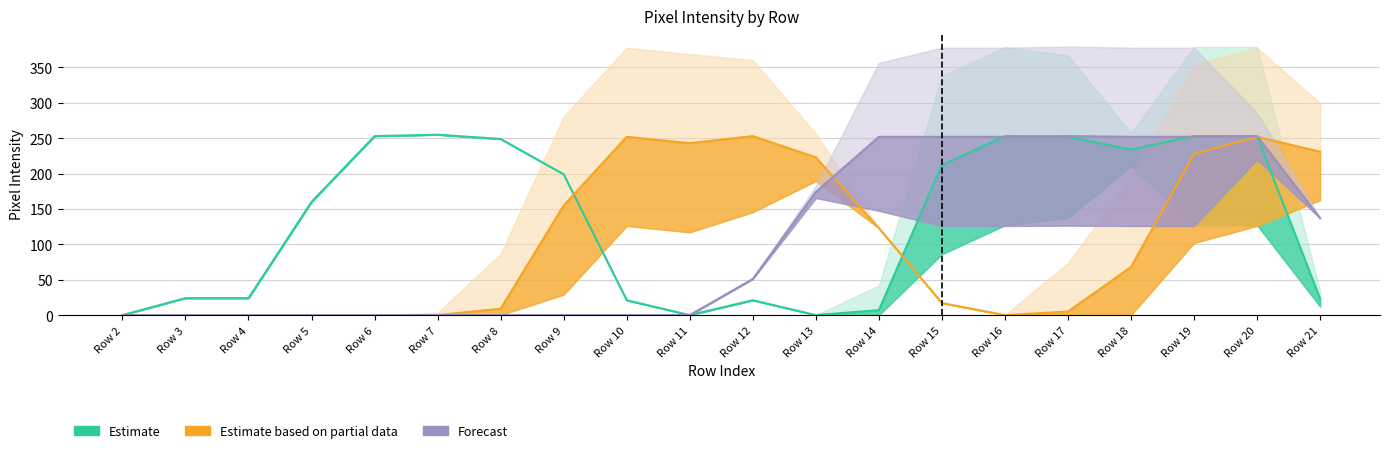

How many values in the Estimate based on partial data series exceed 68?

9